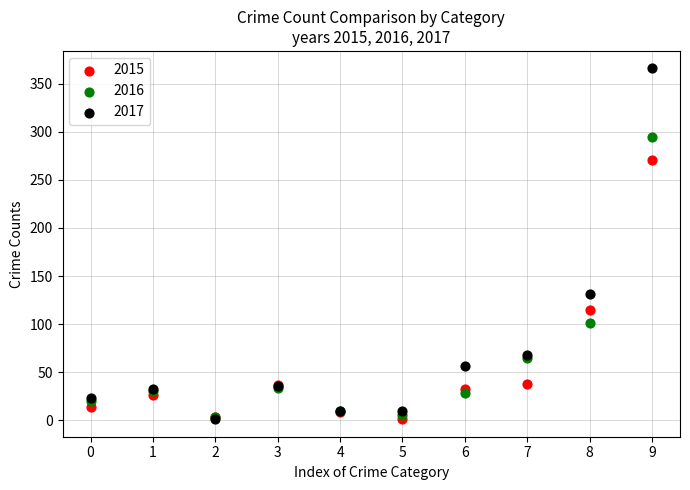

What are all the series names shown in the legend?

2015, 2016, 2017